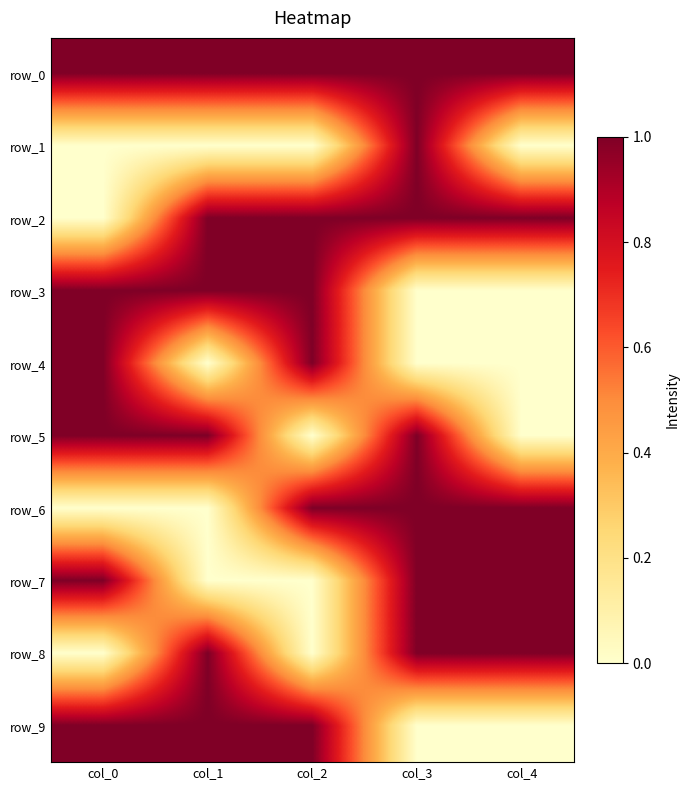

Reading left to right, what are all the values shown in this chart?

row_0: 1	1	1	1	1
row_1: 0	0	0	1	0
row_2: 0	1	1	1	1
row_3: 1	1	1	0	0
row_4: 1	0	1	0	0
row_5: 1	1	0	1	0
row_6: 0	0	1	1	1
row_7: 1	0	0	1	1
row_8: 0	1	0	1	1
row_9: 1	1	1	0	0